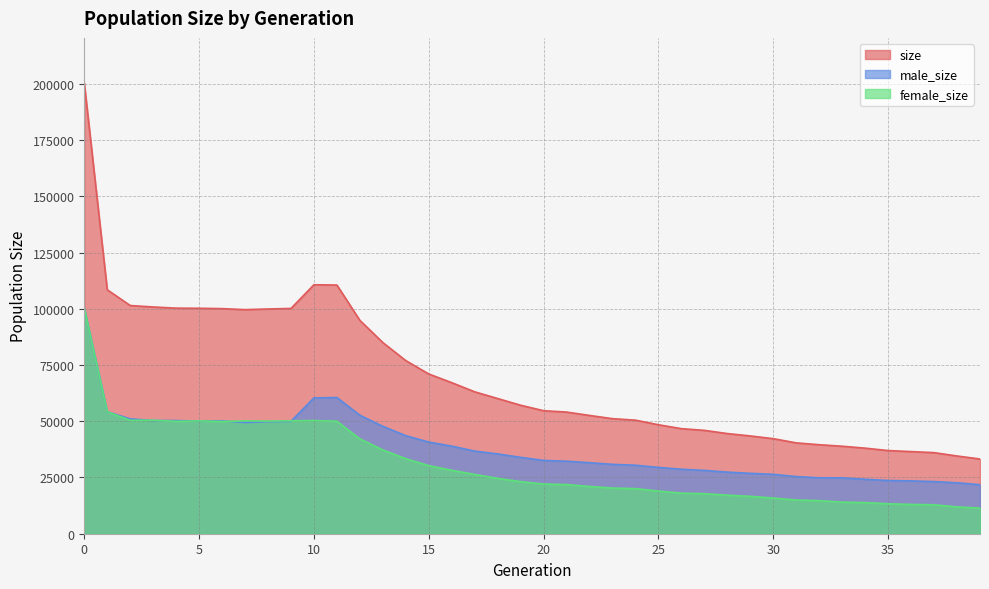

In size, how many points are higher than both neighbors (excluding endpoints)?

1